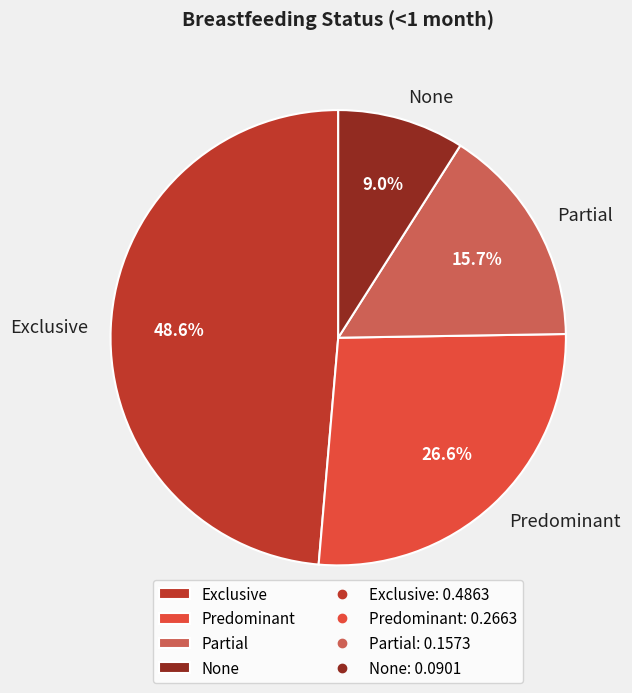

What percentage do None and Predominant together represent?

35.6%